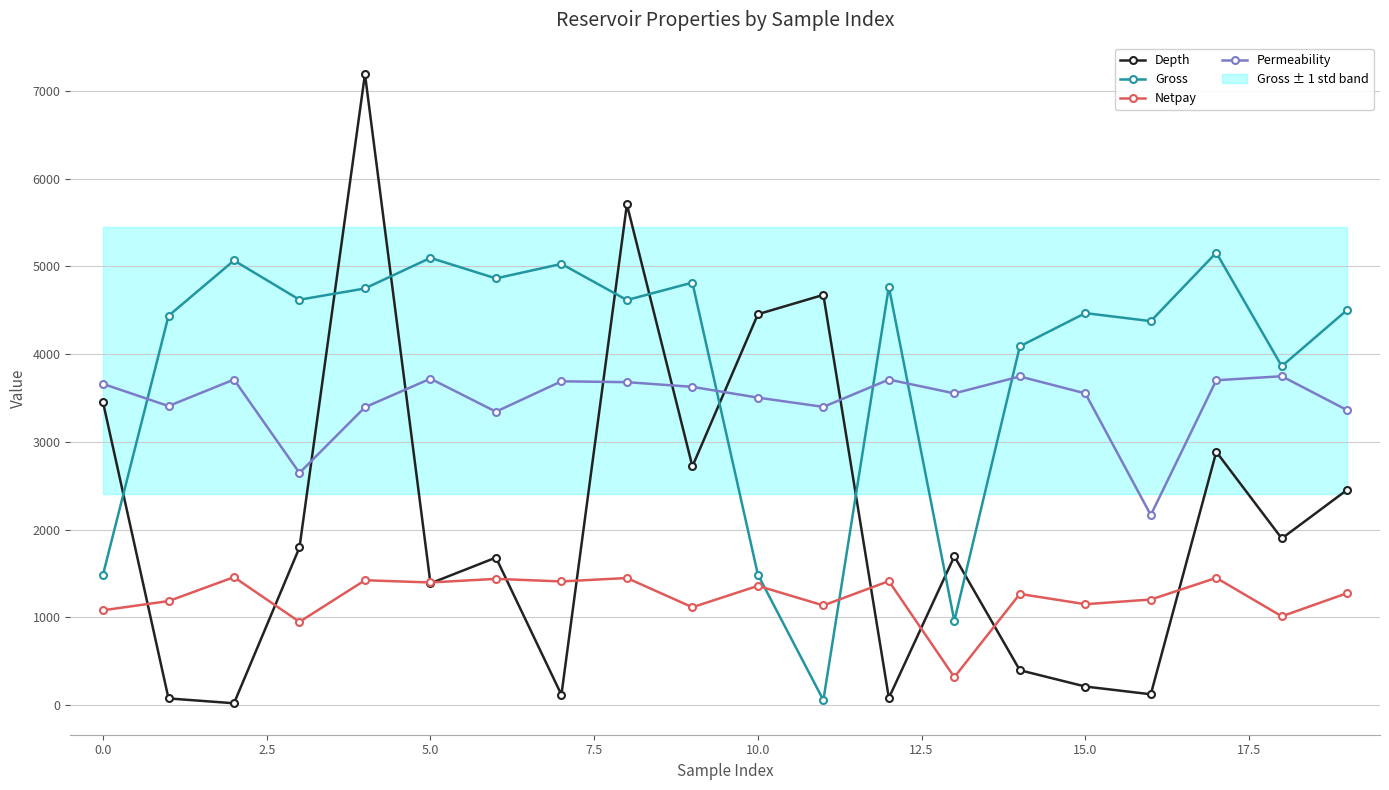

At how many categories does at least one series exceed 867?

20